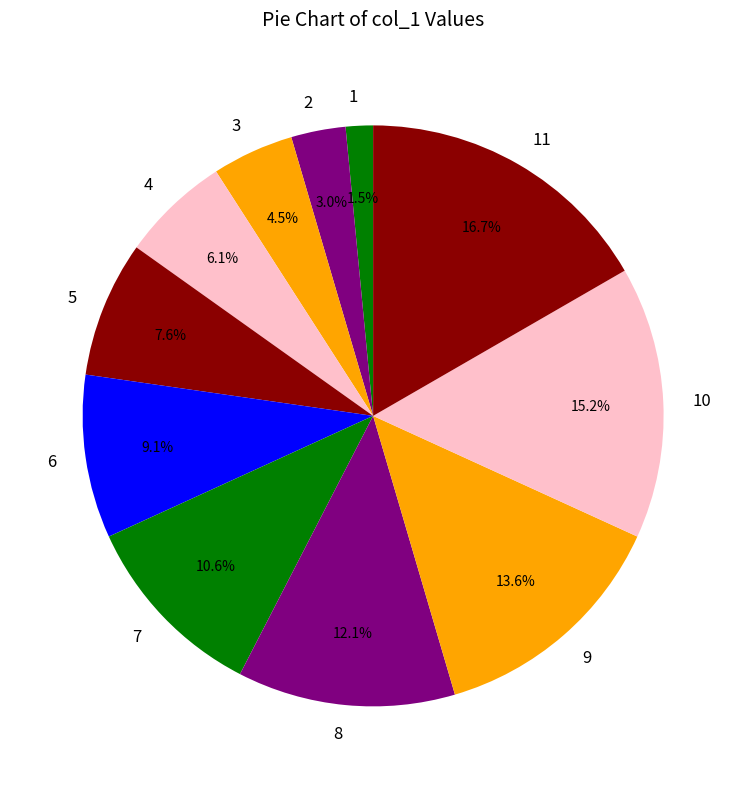

To the nearest percent, what is the difference between the 8 and 5 slice percentages?

5%